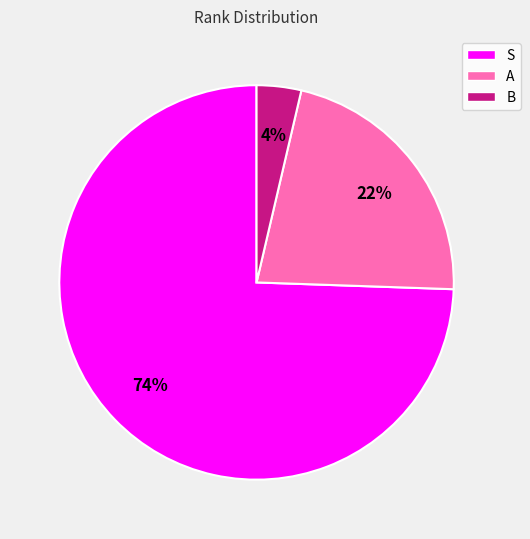

Is the sum of A and S greater than half?

Yes